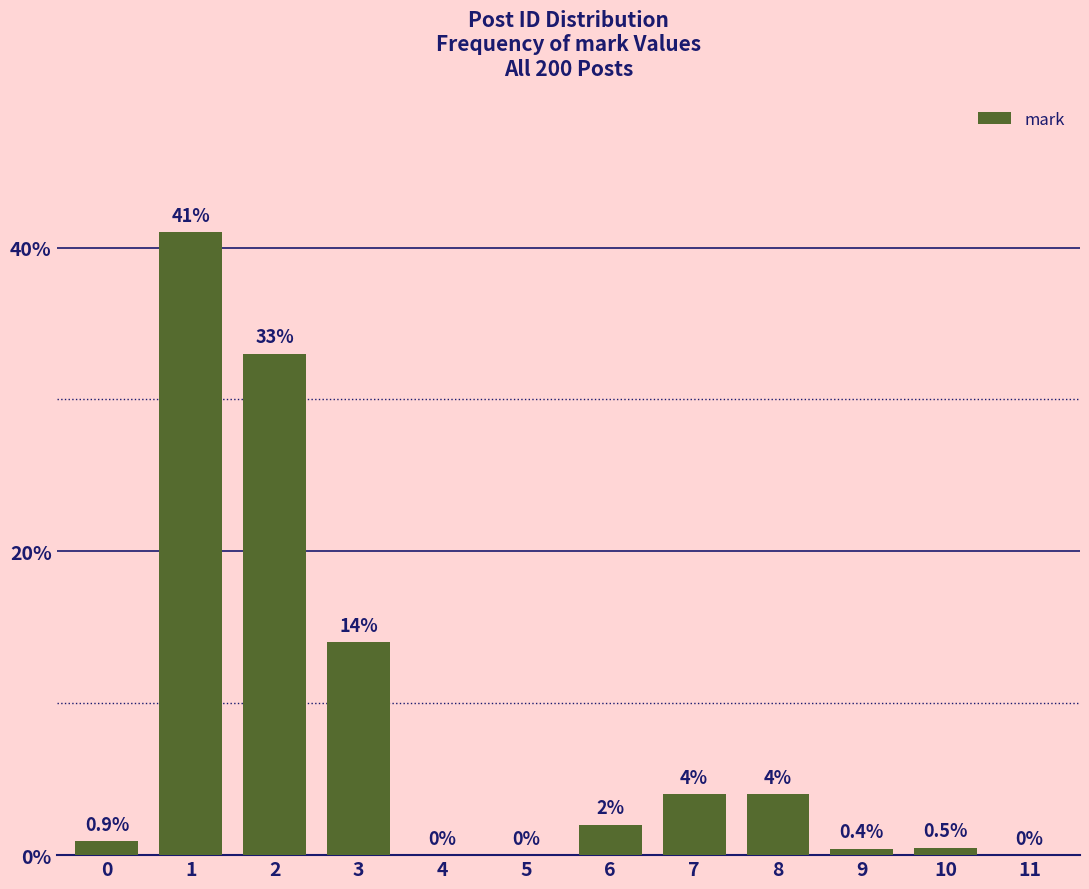

Reading left to right, what are all the values shown in this chart?

0=0.9	1=41.0	2=33.0	3=14.0	4=0.0	5=0.0	6=2.0	7=4.0	8=4.0	9=0.4	10=0.5	11=0.0